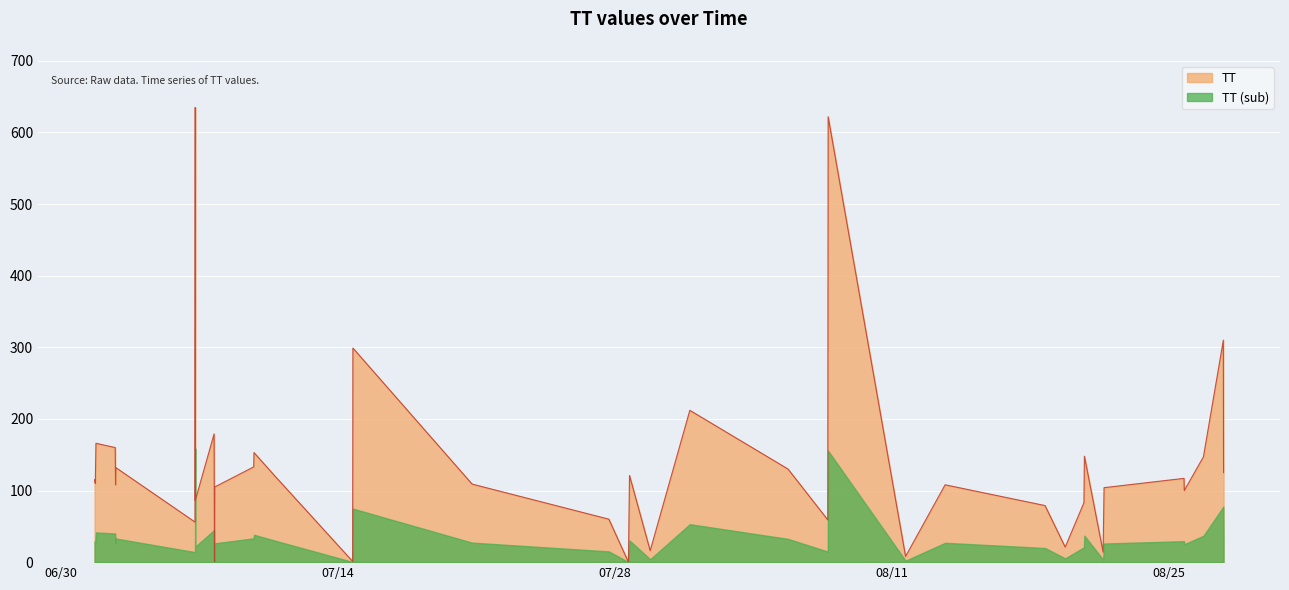

What is the change in value from 2015-08-07T18:45:29 to 2015-08-11T16:41:39?

-614